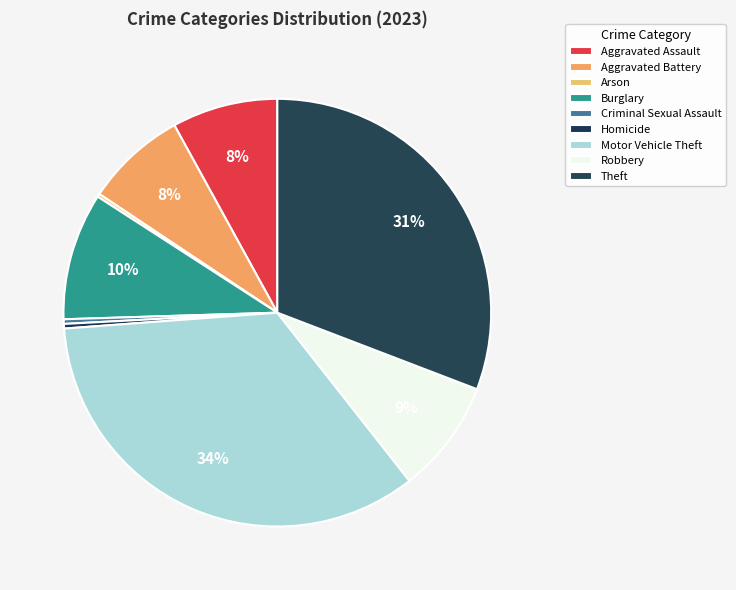

What is the change in value from Aggravated Battery to Homicide?

-63